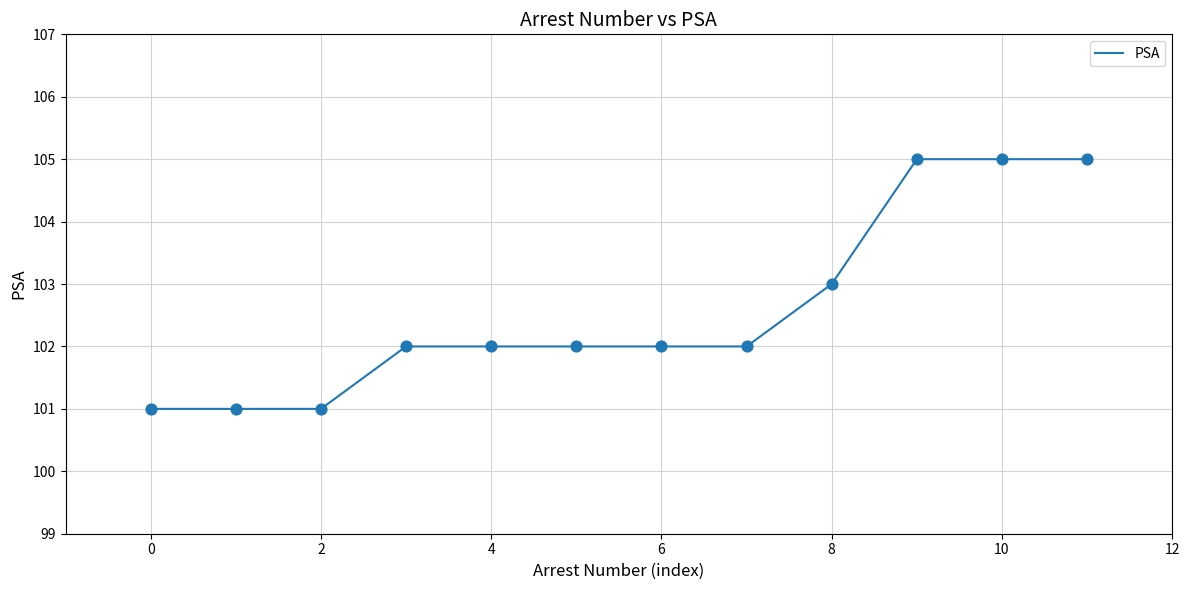

What is the maximum value shown in the chart?

105